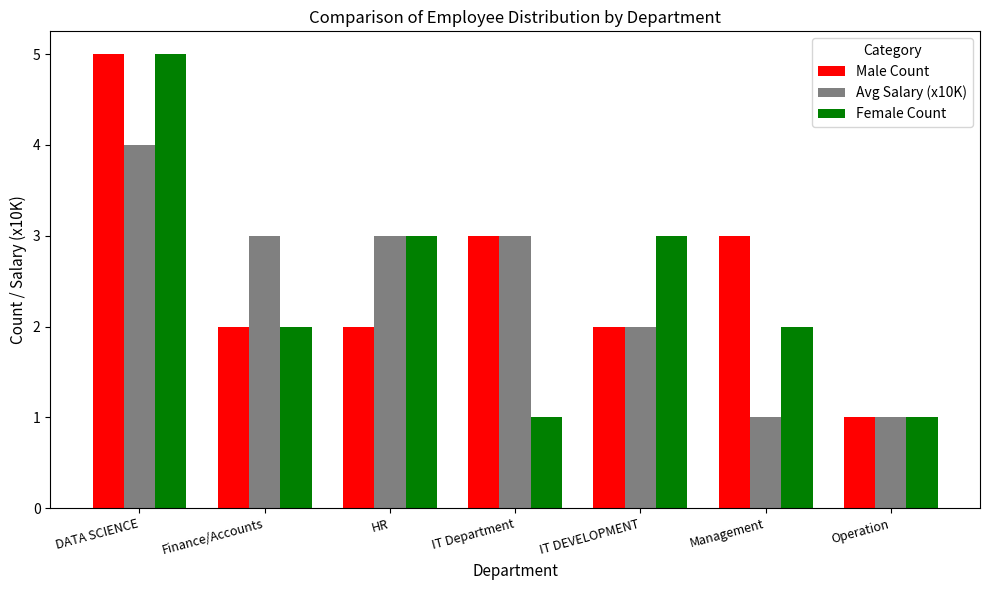

What is the difference between the maximum and minimum values in the Male Count series?

4